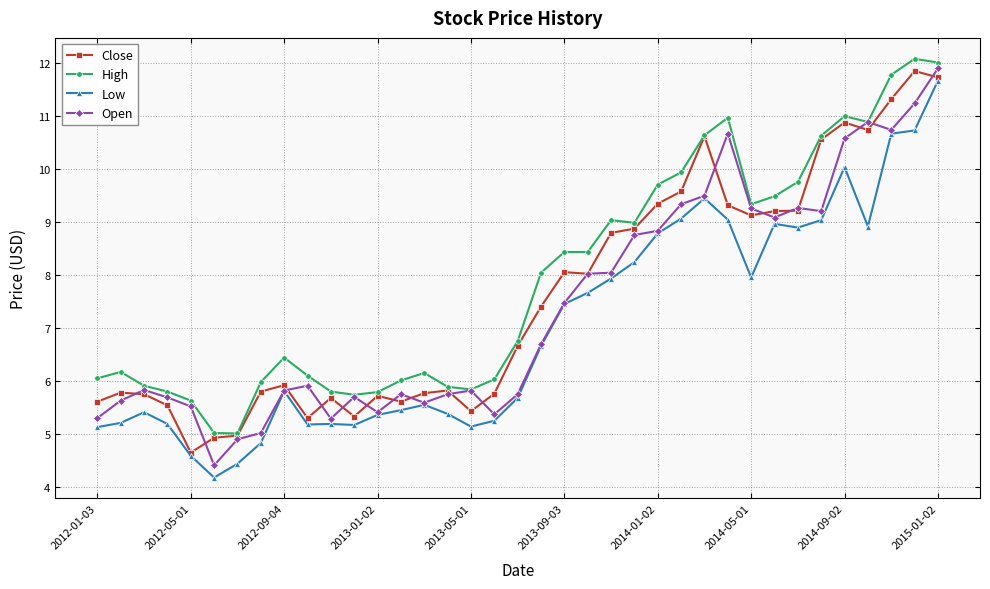

What is the sum of all Open values?

273.8